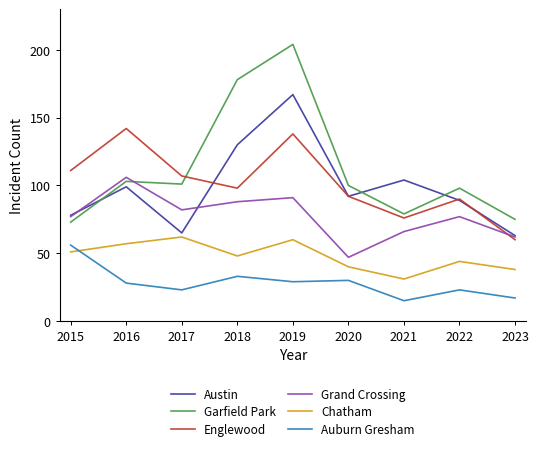

What is the sum of the Grand Crossing values at 2022 and 2018?

165